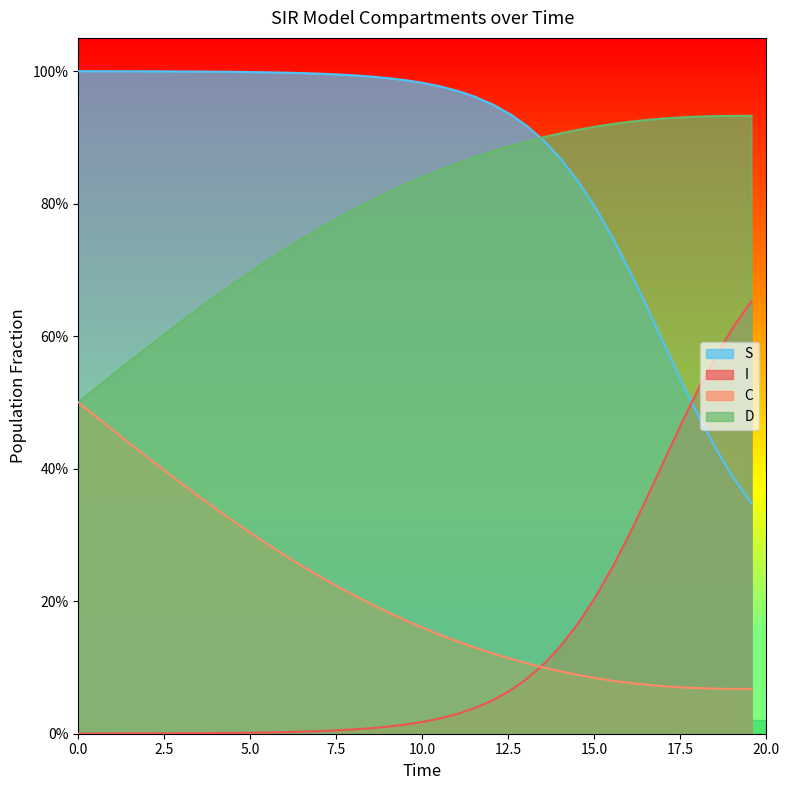

How many lines are shown in the chart?

4